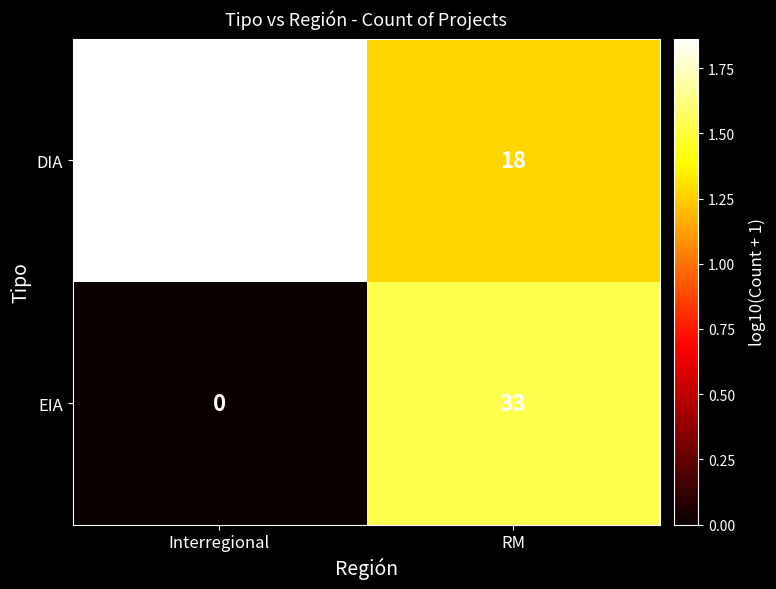

True or false: DIA has a value of 18 at RM.

True